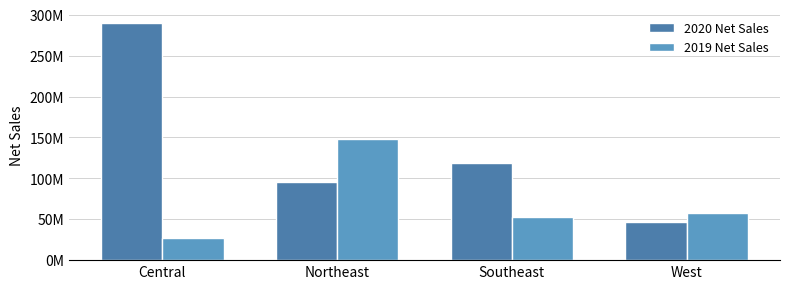

What are all the series names shown in the legend?

2020 Net Sales, 2019 Net Sales